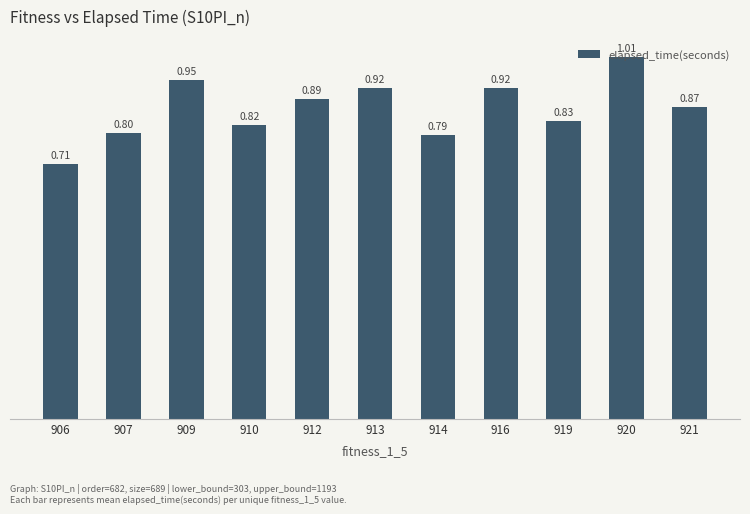

Between 912 and 919, which is larger?

912